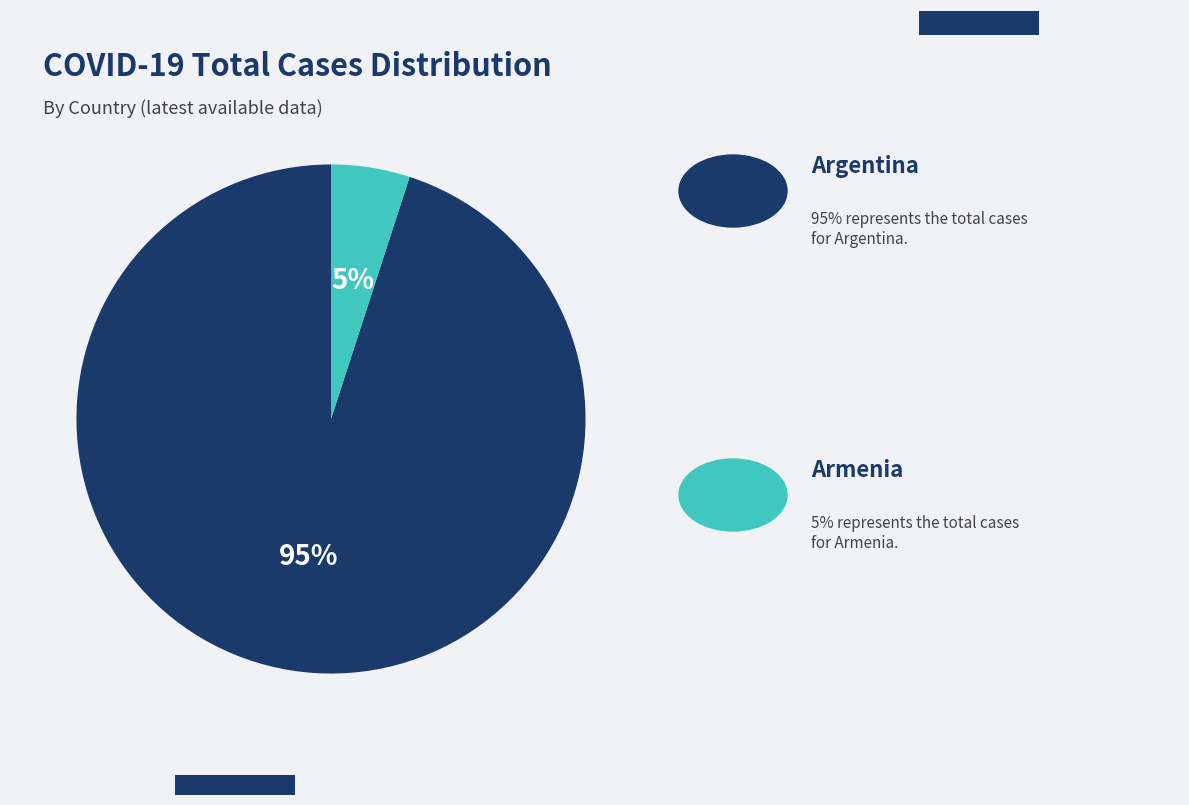

To the nearest percent, what is the difference between the largest and smallest slice percentages?

90%